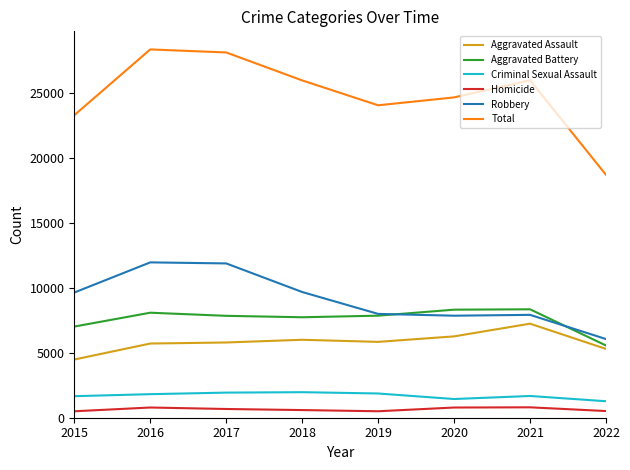

Which series has the largest total across all categories?

Total